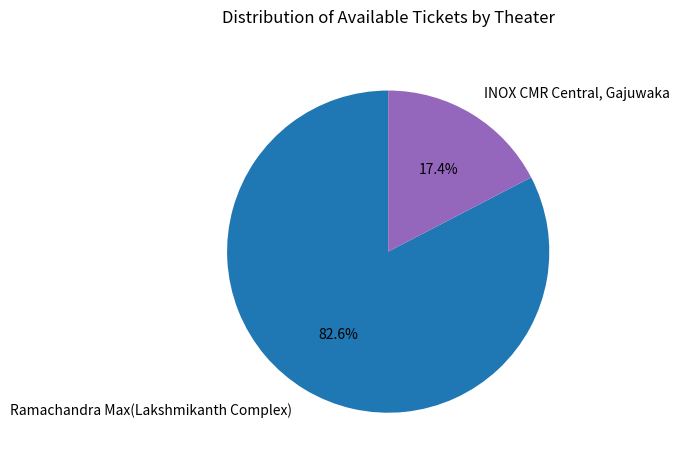

How many segments does this pie chart have?

2